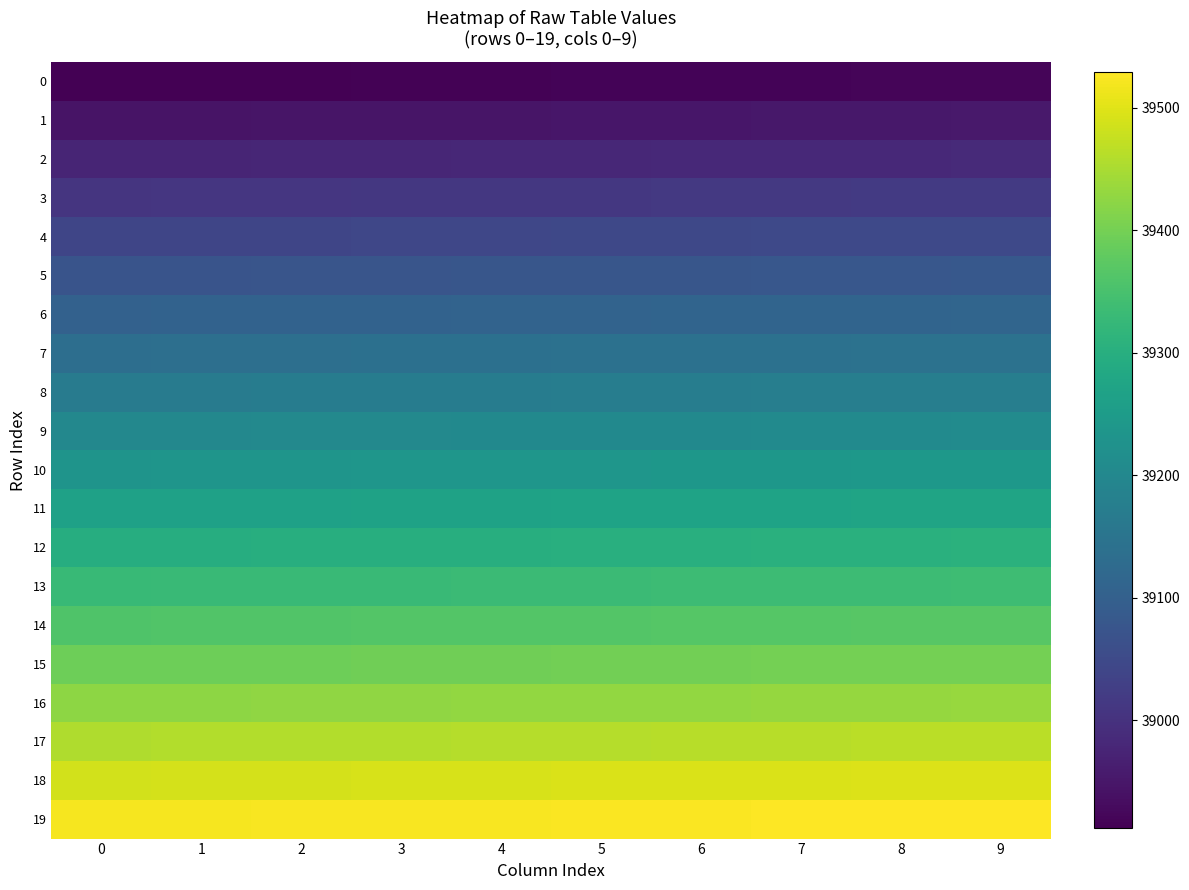

What is the spread (max minus min) of values at 3?

608